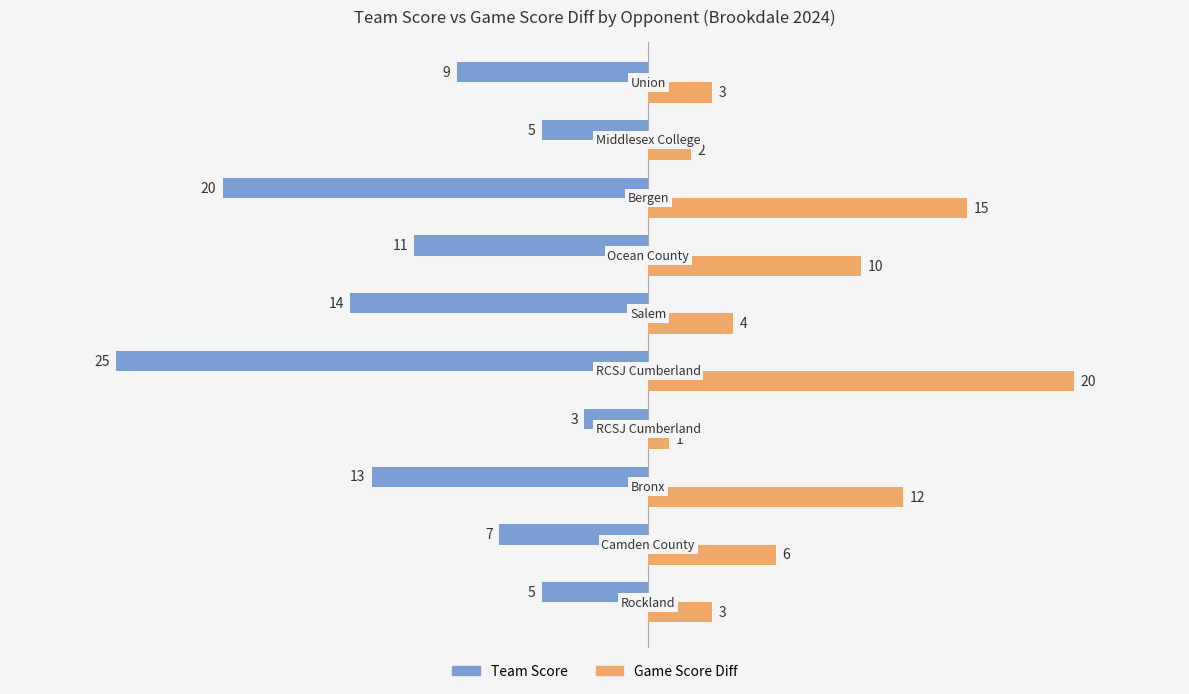

What is the greatest value displayed?

20